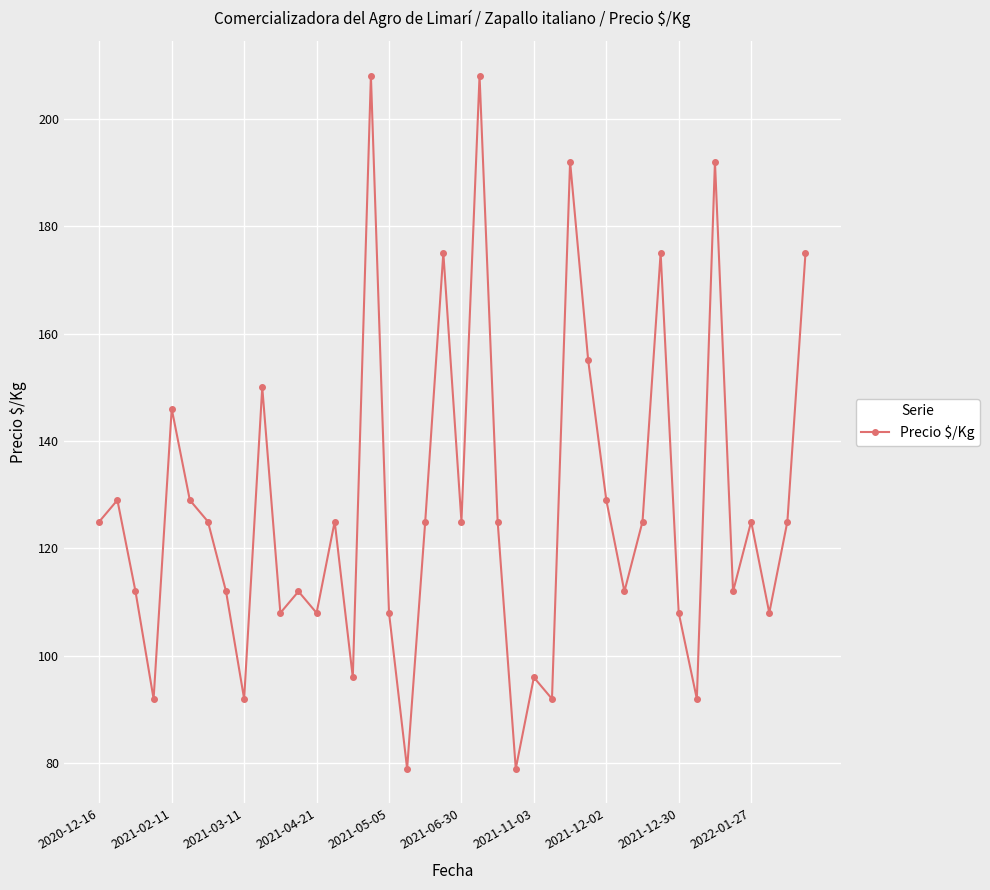

How many points are lower than both their immediate neighbors (excluding endpoints)?

13